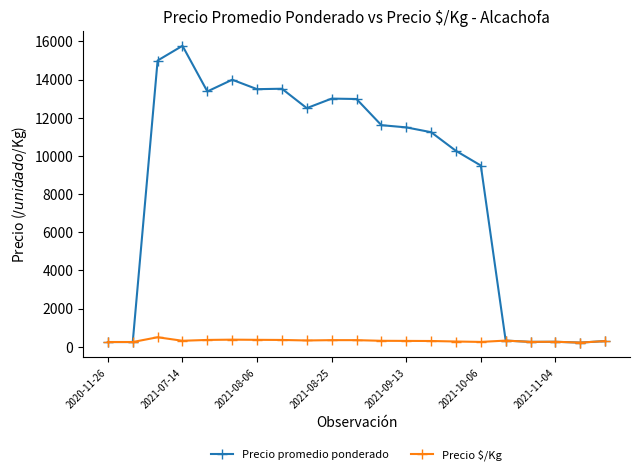

Which series has the largest total across all categories?

Precio promedio ponderado